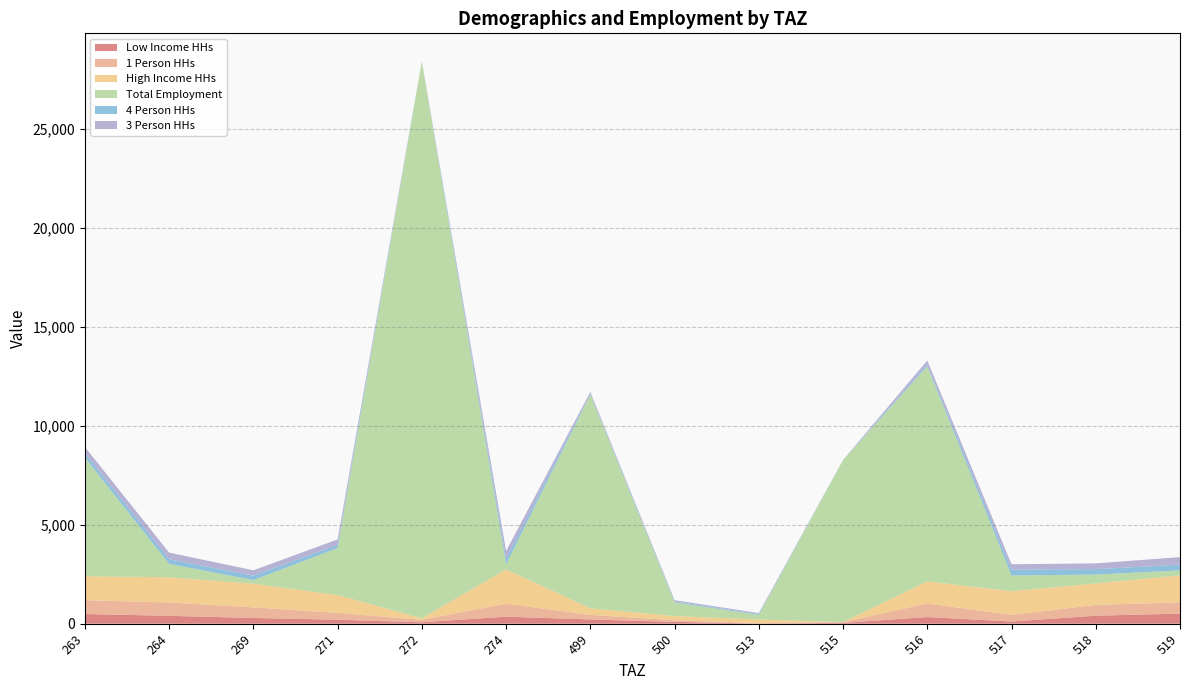

Reading right to left, list all the values displayed in this chart.

Low Income HHs: 507	405	109	337	42	5	93	213	356	71	201	289	398	489
1 Person HHs: 570	544	334	686	39	22	83	231	656	123	345	537	673	698
High Income HHs: 1365	1085	1201	1114	0	183	209	335	1733	78	901	1198	1276	1211
Total Employment: 251	447	793	10872	8185	237	692	10802	257	28138	2378	180	678	5993
4 Person HHs: 290	278	299	87	9	45	45	49	292	6	166	223	233	221
3 Person HHs: 383	289	269	208	0	44	66	85	375	5	267	271	334	319